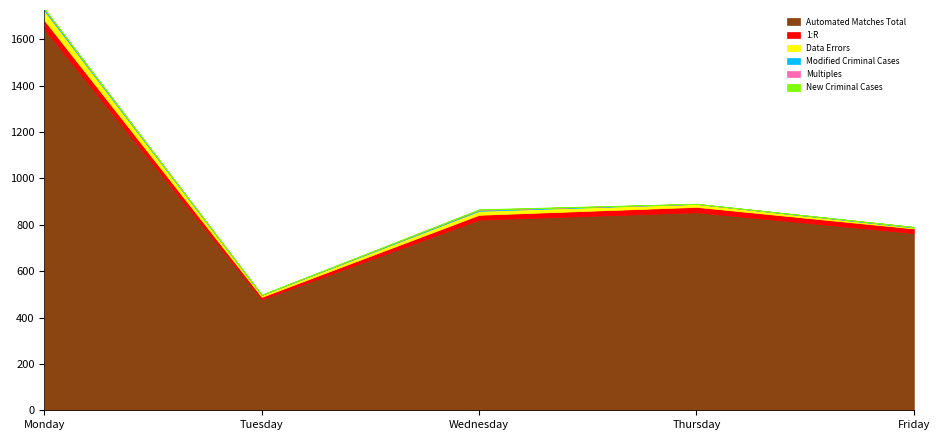

True or false: 1:R and Modified Criminal Cases cross at least once.

False